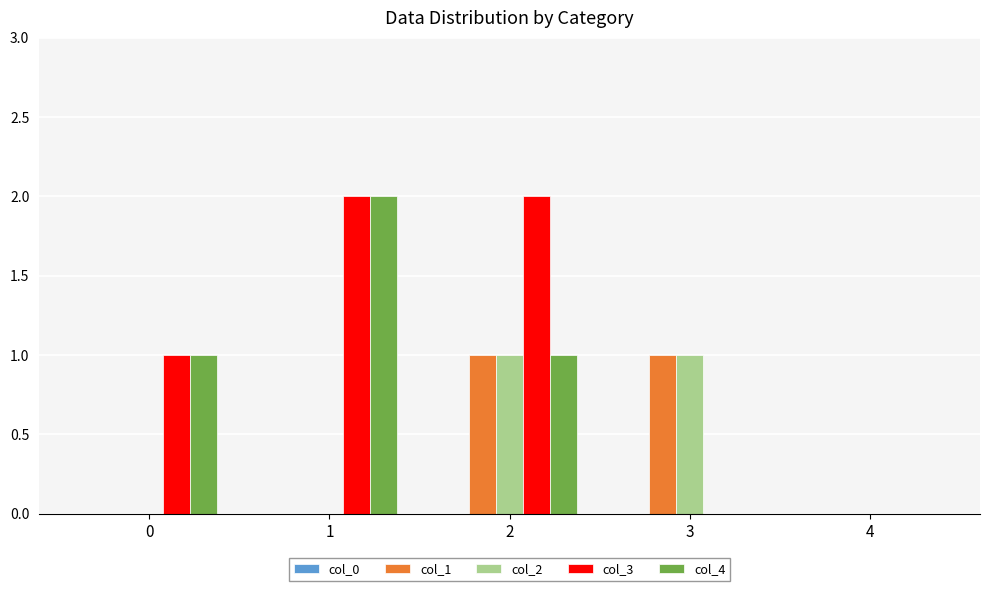

Which series has the largest total across all categories?

col_3